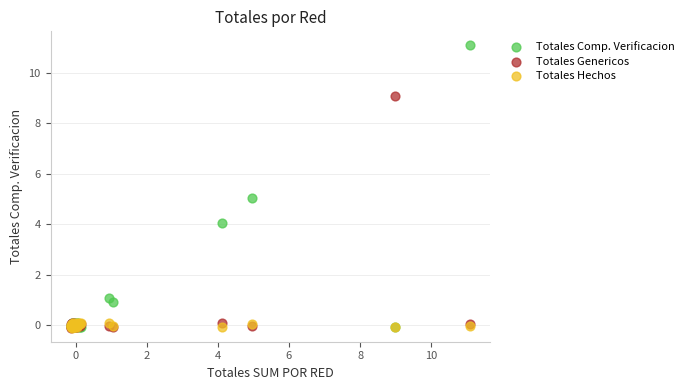

Which series contains the highest Y value?

Totales Comp. Verificacion